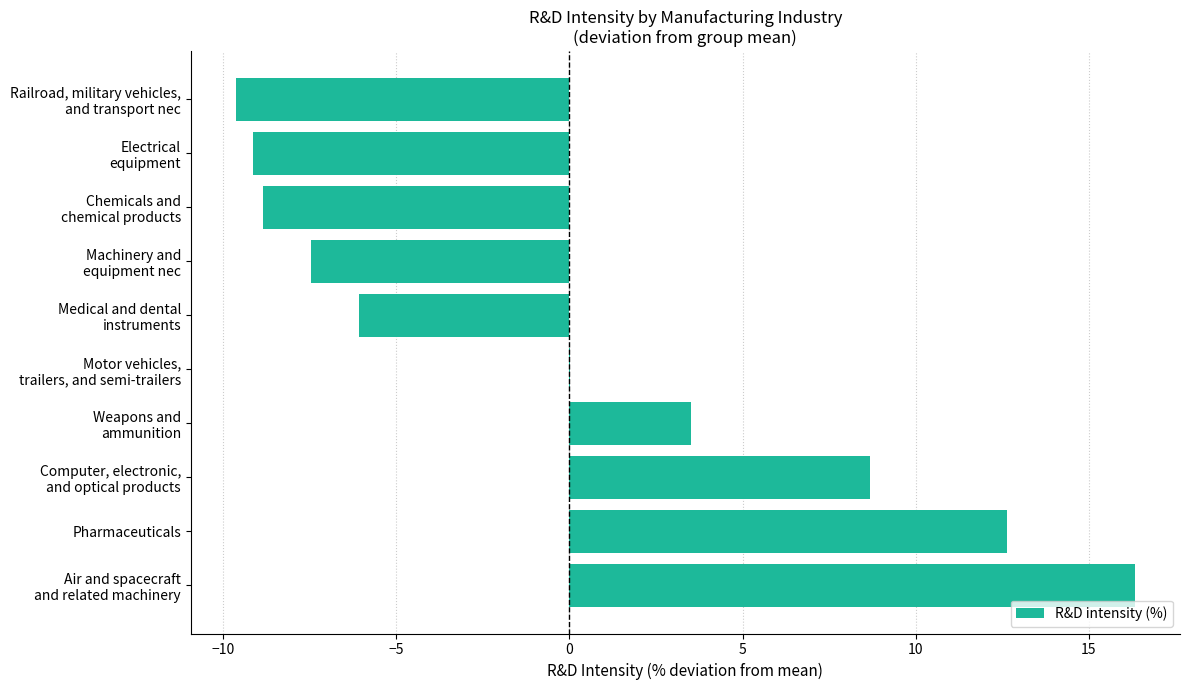

What is the greatest value displayed?

16.3